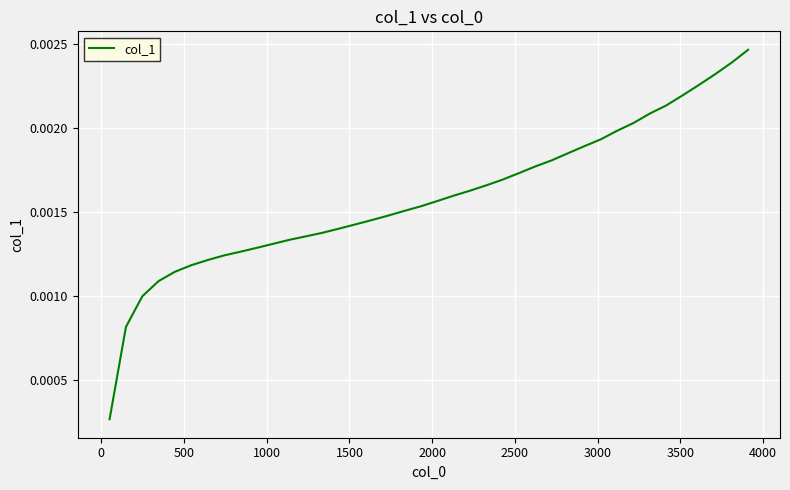

Does the chart display data point markers on the line(s)?

No